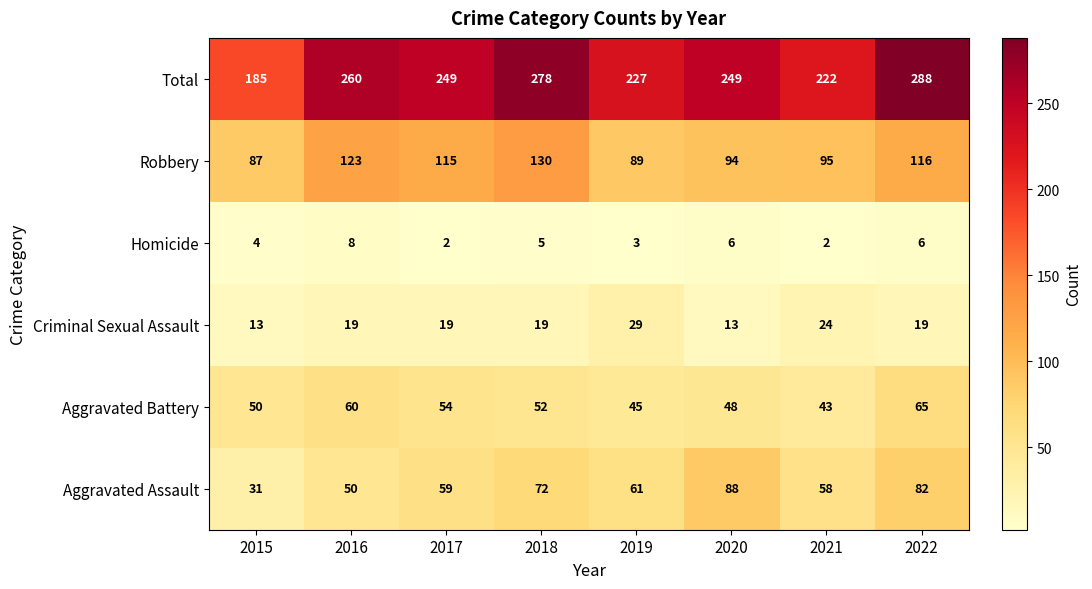

Which series has the largest total across all categories?

Total